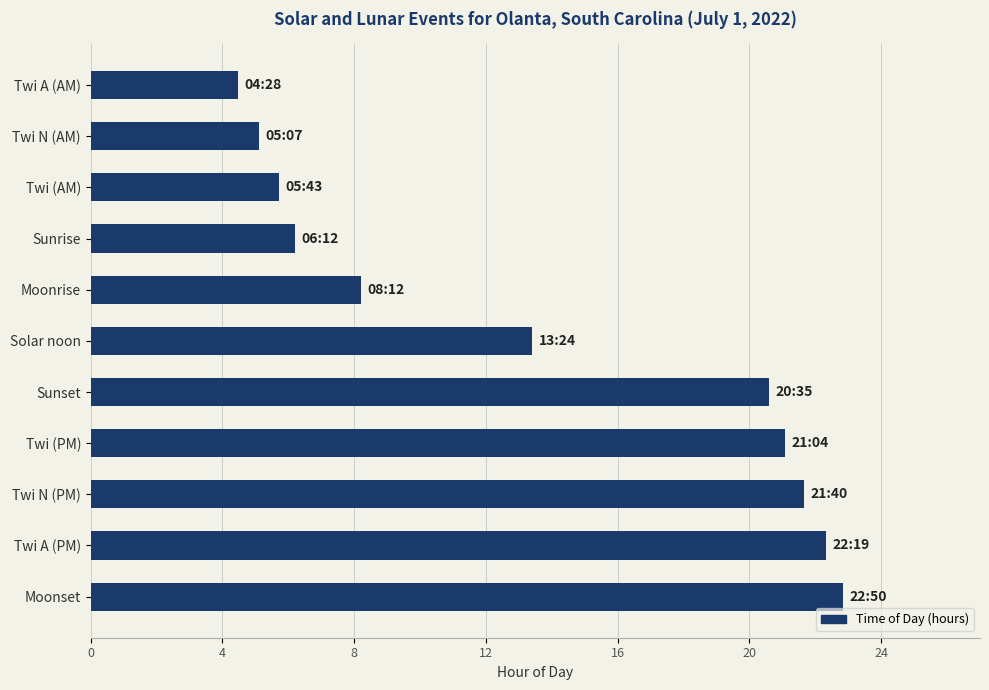

What is the difference between the second highest and second lowest values?

17.2